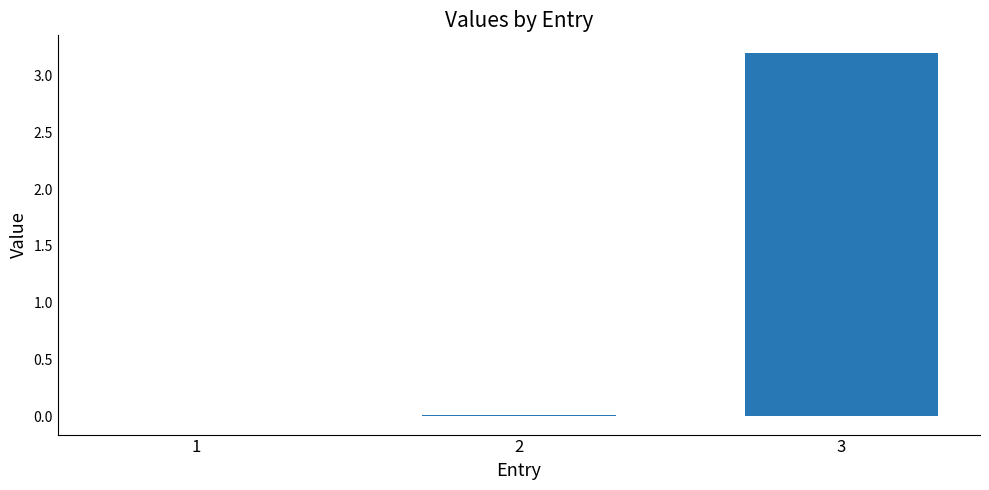

Are the bars horizontal?

No